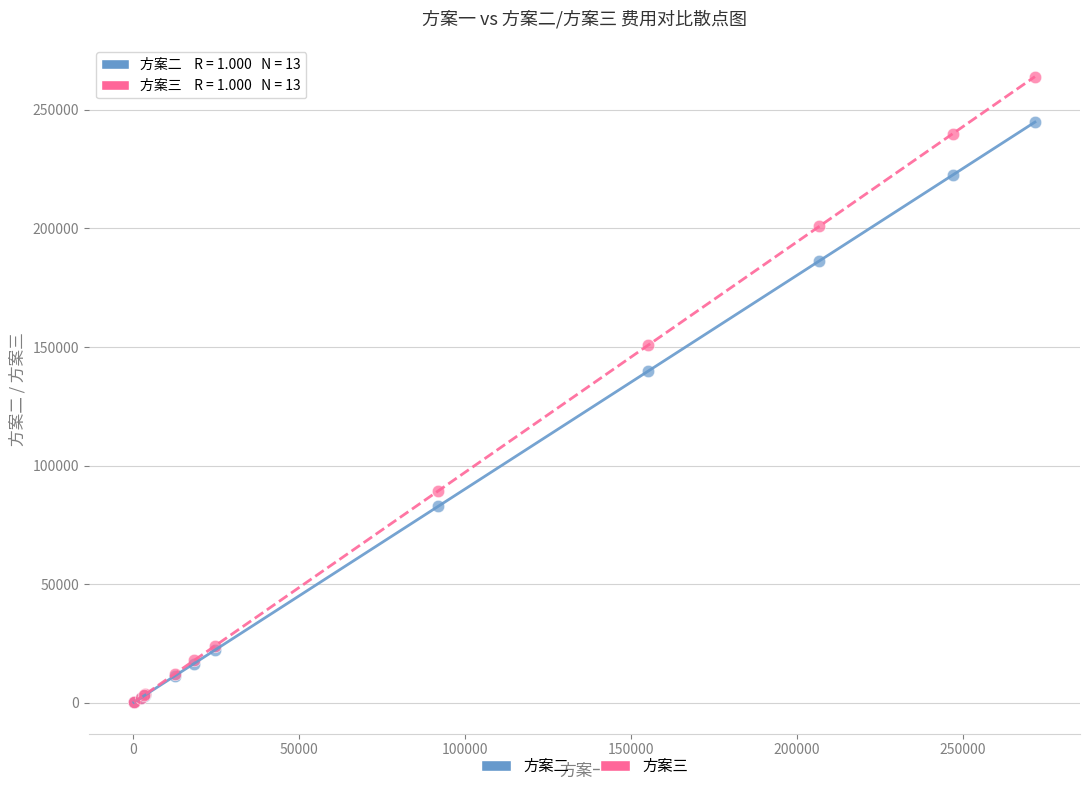

What are all the series names shown in the legend?

方案二, 方案三